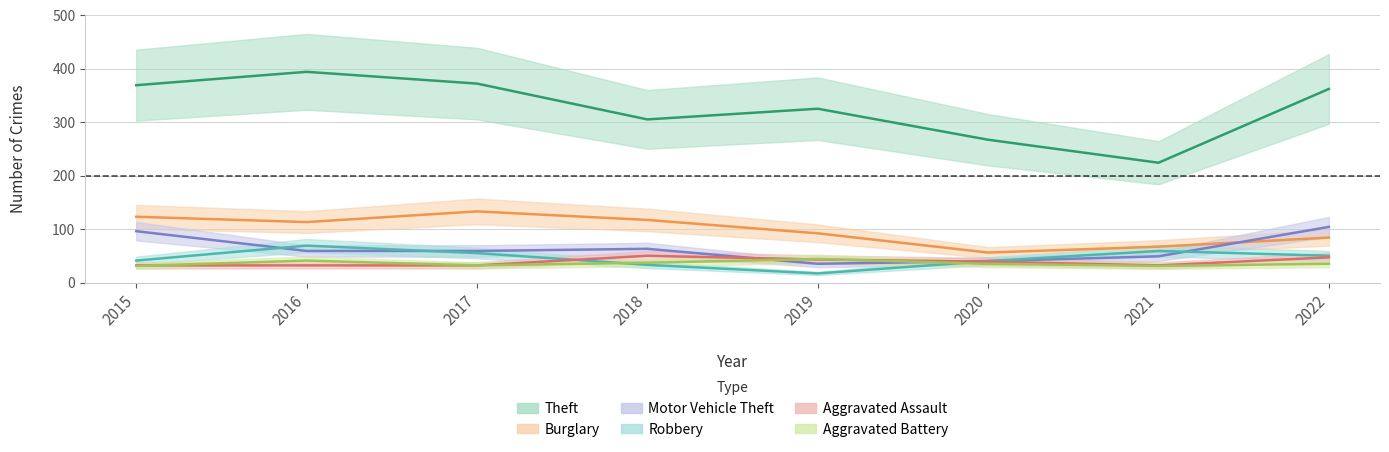

True or false: Burglary has more than 2 interior local peaks.

False